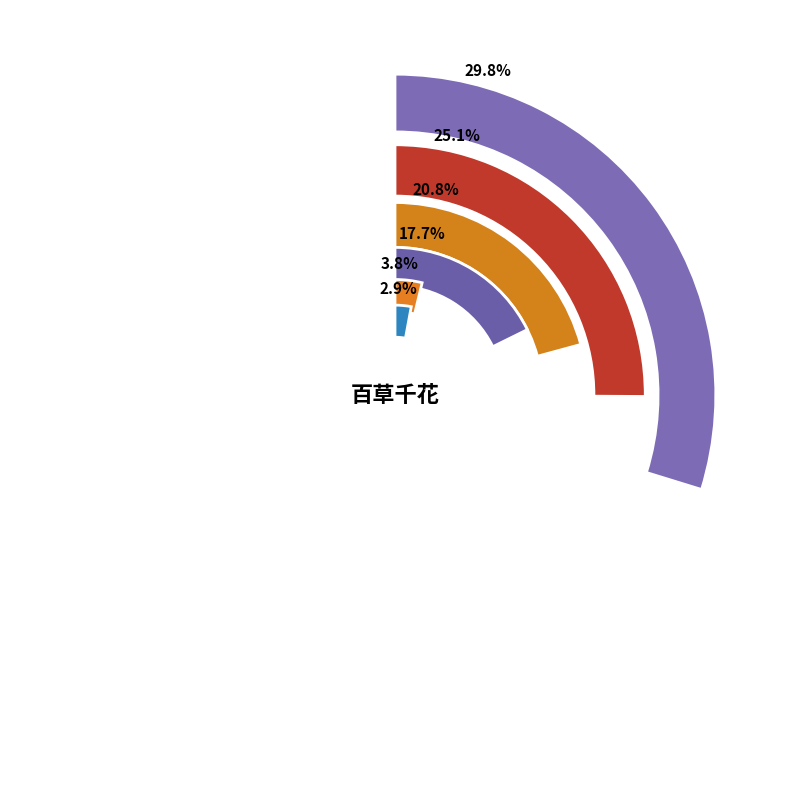

Does 次韵·百草千花巧趁春 account for over 50% of the chart?

No